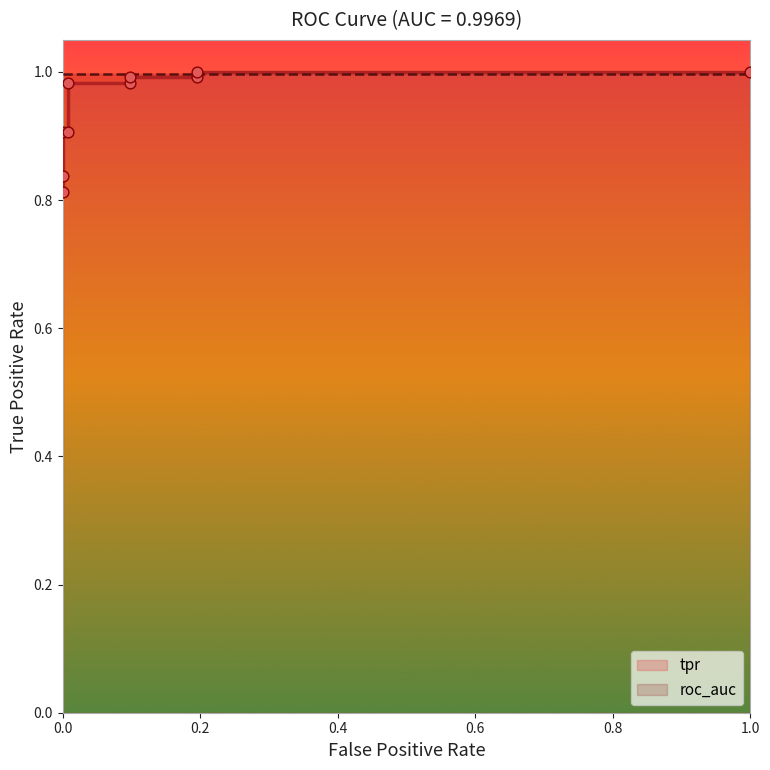

Between 1.0 and 0.0, which is larger?

1.0